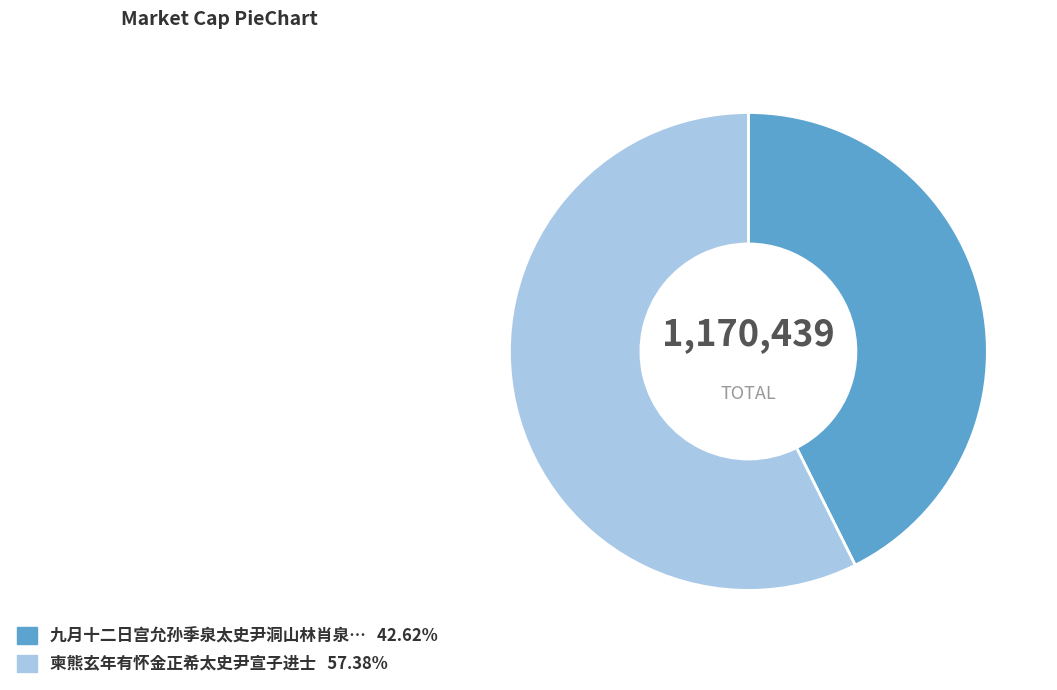

Is there any slice that represents more than half of the pie?

Yes